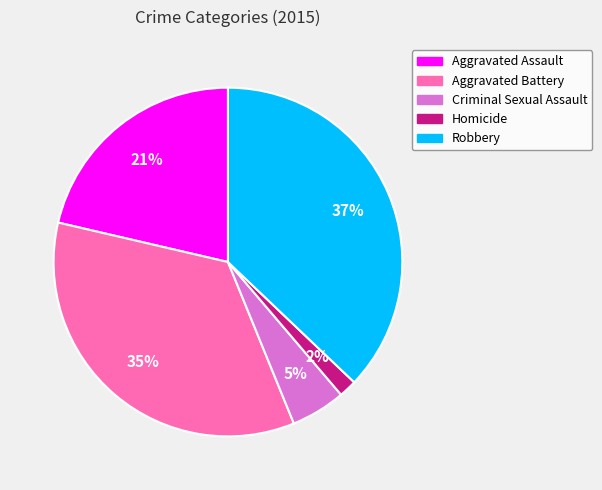

Rank the categories by value from highest to lowest.

Robbery, Aggravated Battery, Aggravated Assault, Criminal Sexual Assault, Homicide